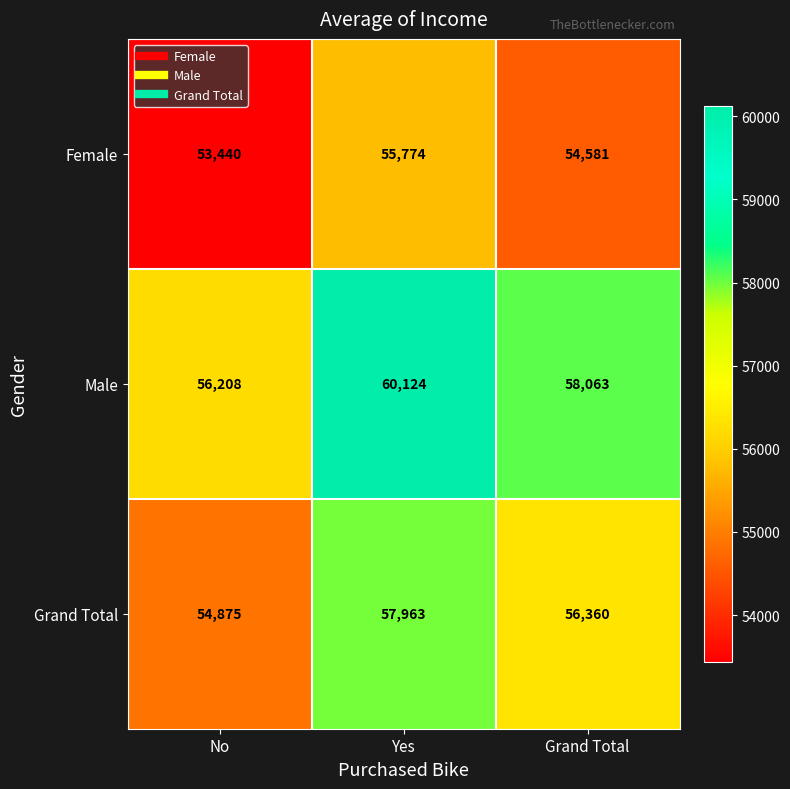

Reading right to left, list all the values displayed in this chart.

Female: Grand Total=54581	Yes=55774	No=53440
Male: Grand Total=58063	Yes=60124	No=56208
Grand Total: Grand Total=56360	Yes=57963	No=54875